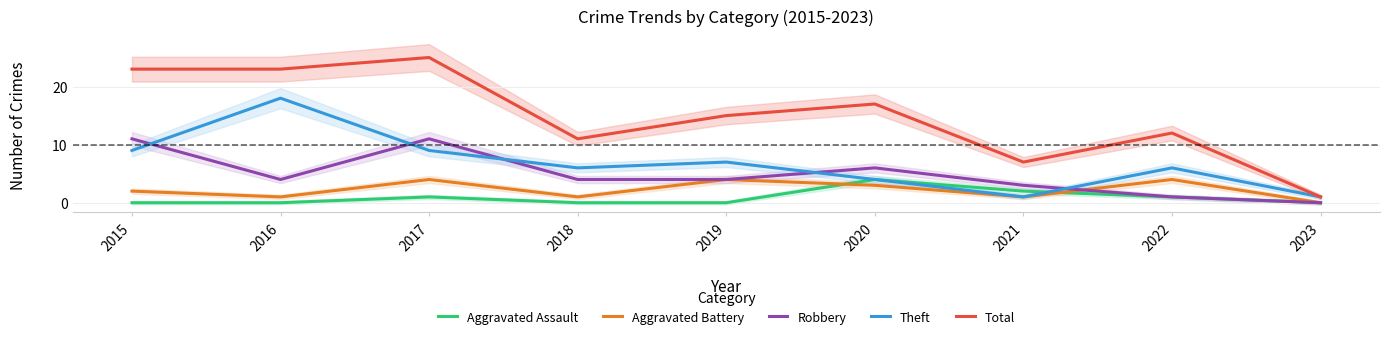

Which series changed the most between 2016 and 2018?

Theft